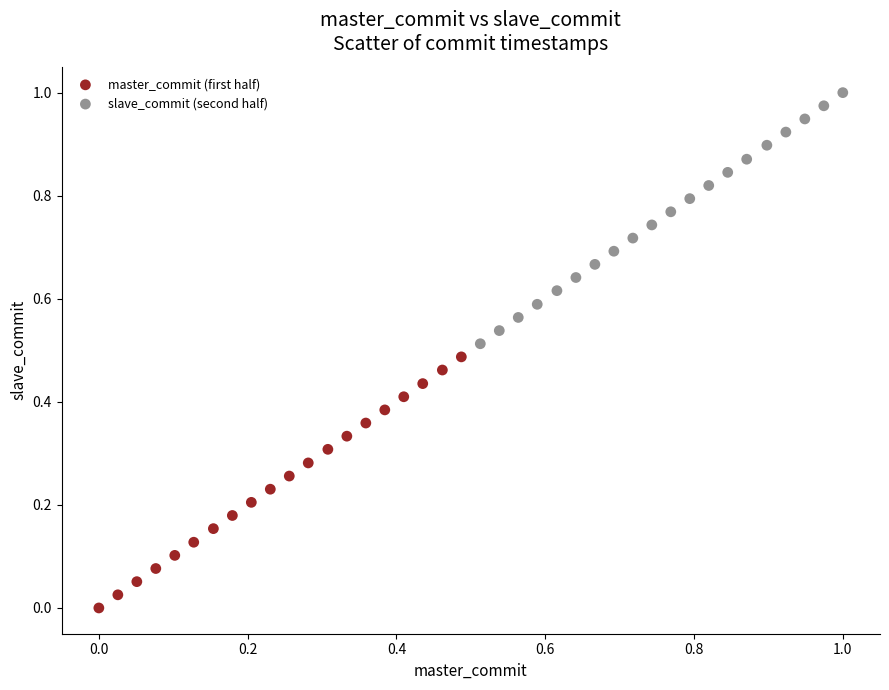

Which series reaches the maximum Y coordinate?

slave_commit (second half)